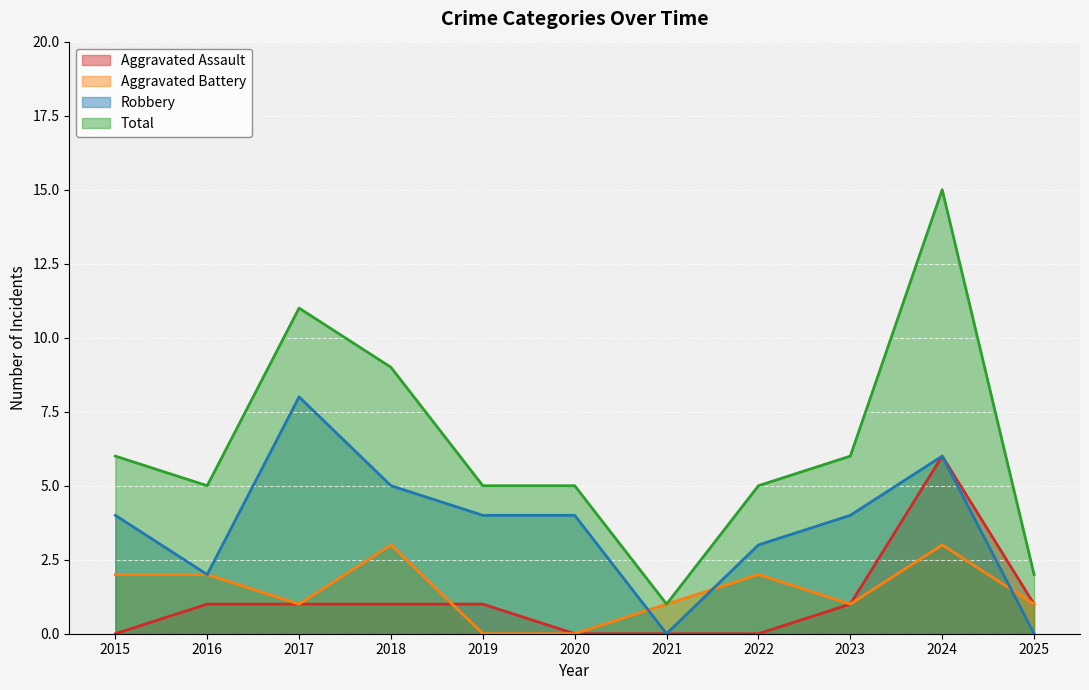

Reading left to right, extract all data points from this chart.

Aggravated Assault: 0	1	1	1	1	0	0	0	1	6	1
Aggravated Battery: 2	2	1	3	0	0	1	2	1	3	1
Robbery: 4	2	8	5	4	4	0	3	4	6	0
Total: 6	5	11	9	5	5	1	5	6	15	2